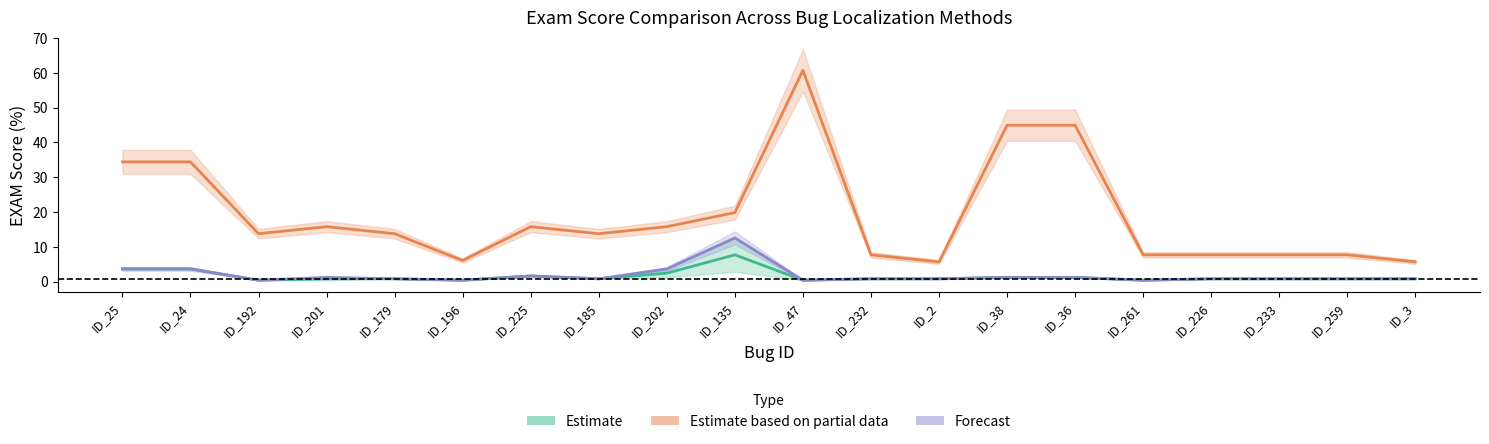

List the labels in order of Estimate based on partial data (Arrieta et al.) value, largest first.

ID_47, ID_38, ID_36, ID_25, ID_24, ID_135, ID_201, ID_225, ID_202, ID_192, ID_179, ID_185, ID_232, ID_261, ID_226, ID_233, ID_259, ID_196, ID_2, ID_3